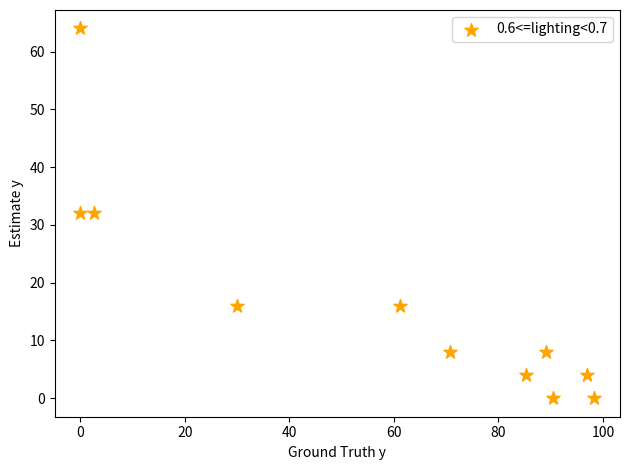

What is the range of Y values (max minus min)?

64